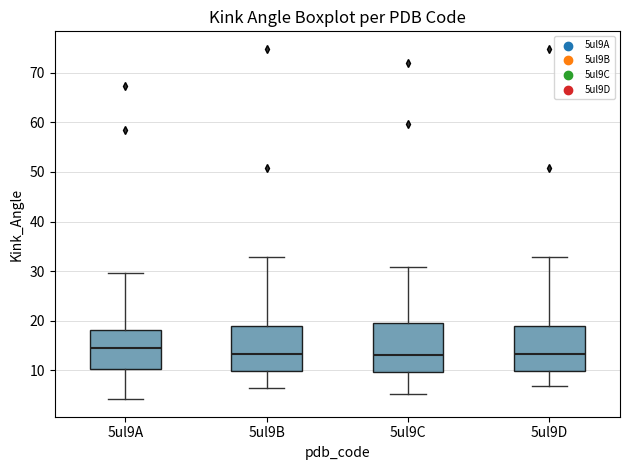

Where is the upper edge of the box for 5ul9A on the y-axis? The values are not printed on the chart, so give them approximately, as read against the axis.

18